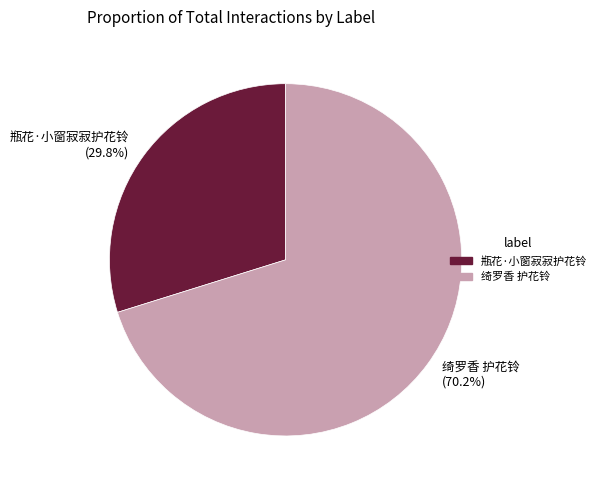

The 绮罗香 护花铃 slice represents 56% of the pie. True or false?

False